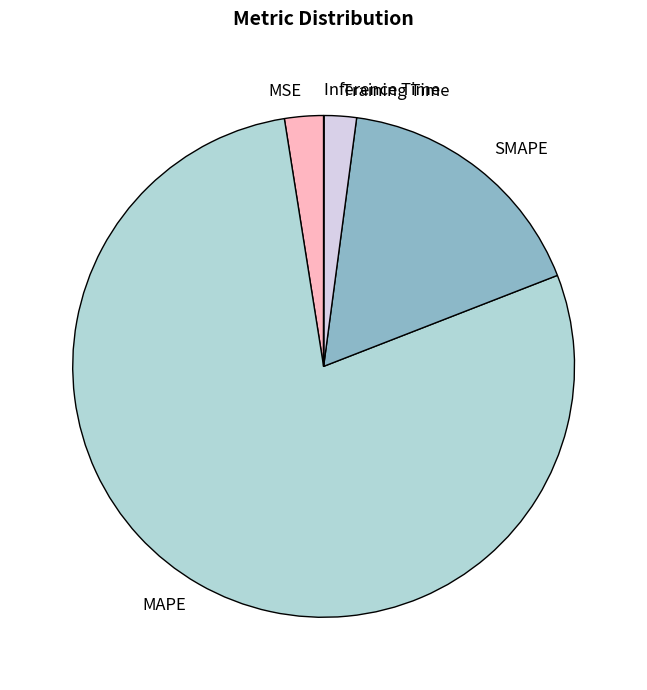

Between Training Time and SMAPE, which is larger?

SMAPE